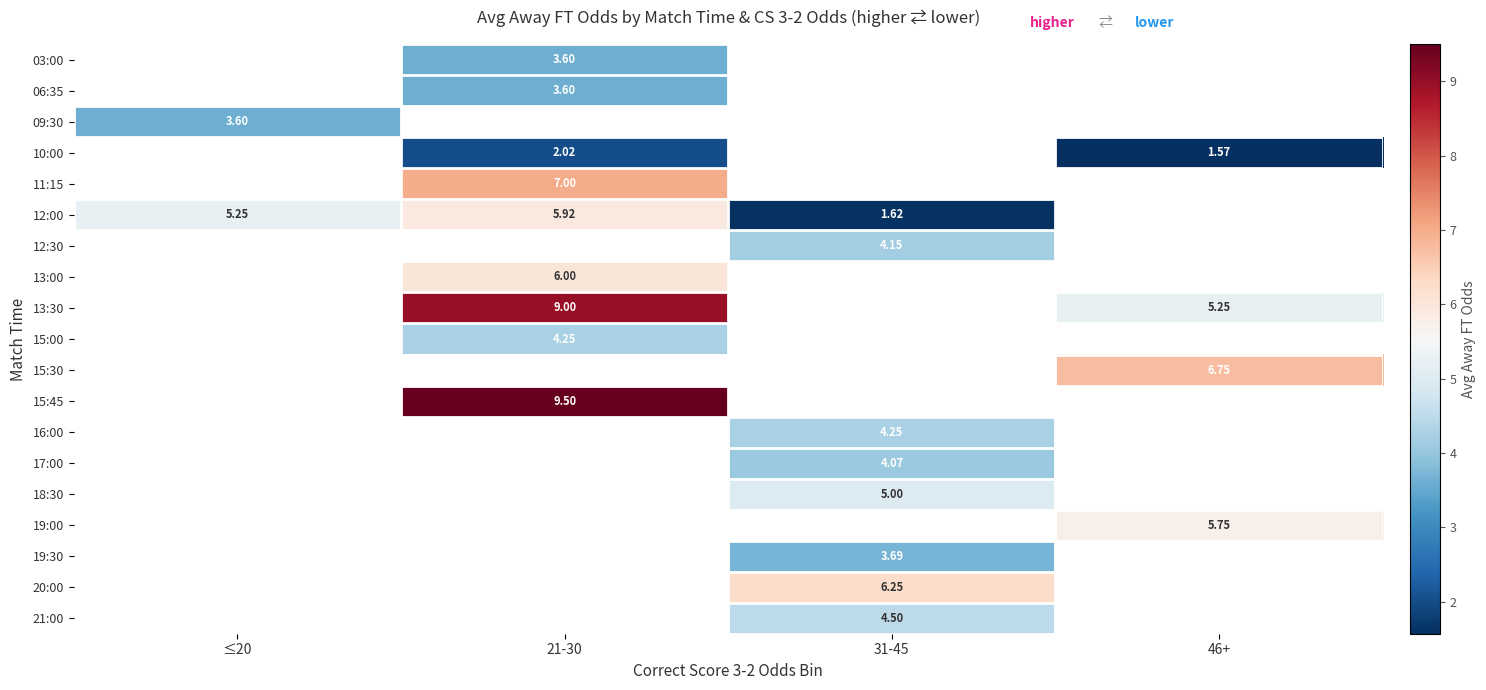

What is the spread (max minus min) of values at 21-30?

7.5